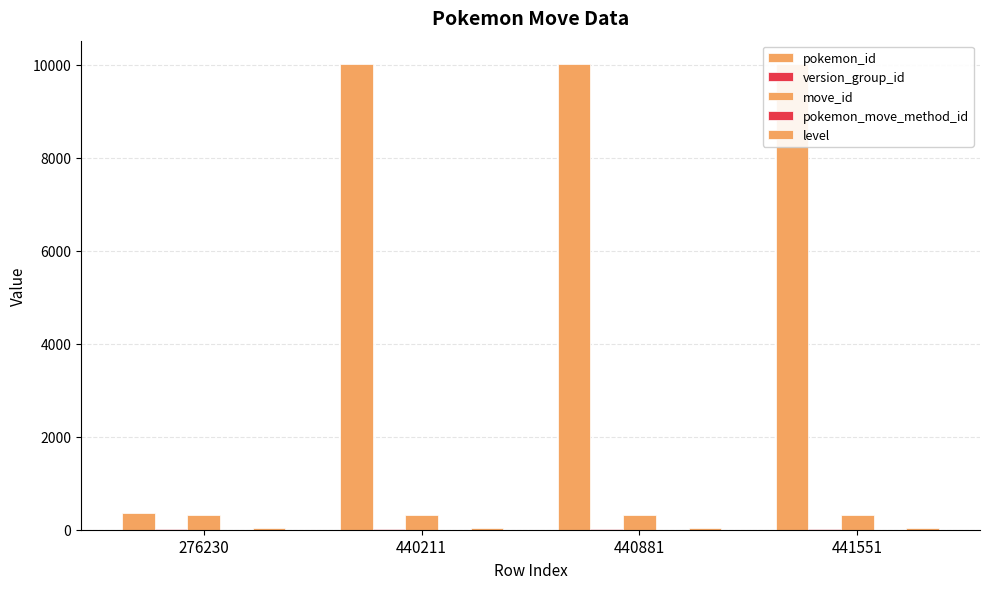

What is the total value across all series at 440211?

10361